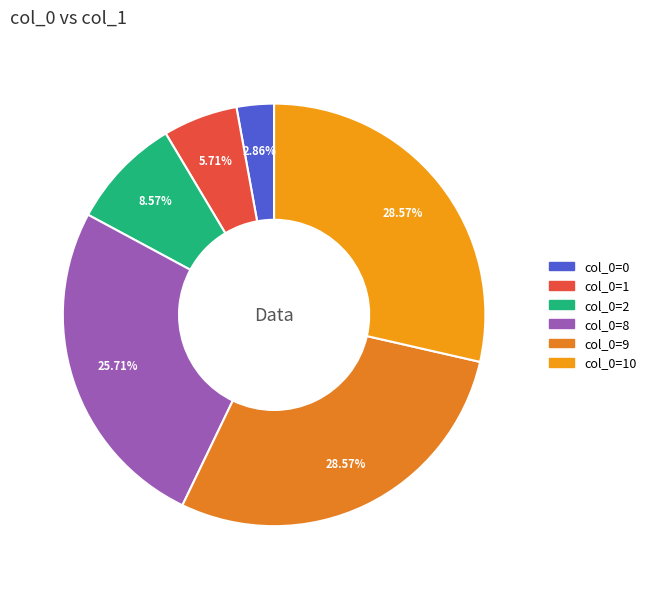

How many segments does this pie chart have?

6